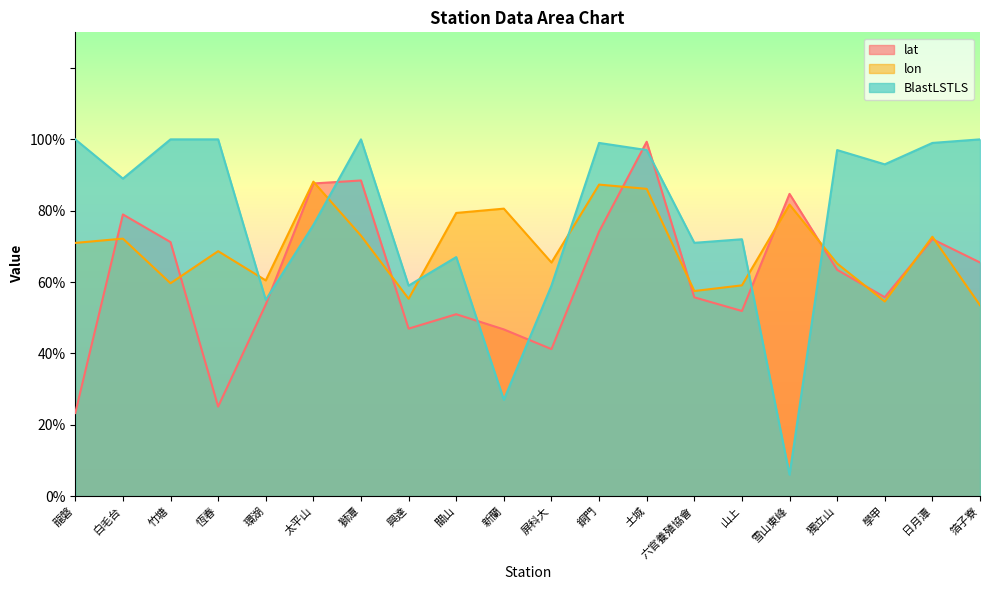

Where is BlastLSTLS nearest to the value 53?

環湖